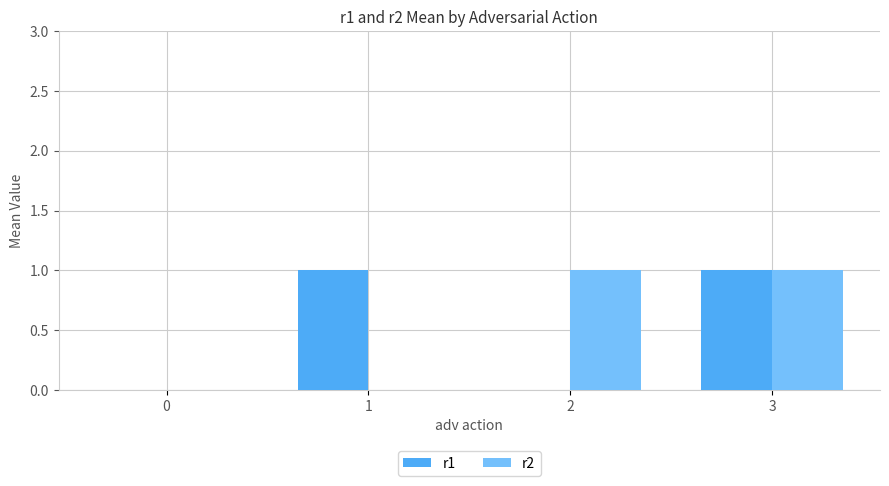

Reading left to right, what are all the values shown in this chart?

r1: 0=0	1=1	2=0	3=1
r2: 0=0	1=0	2=1	3=1